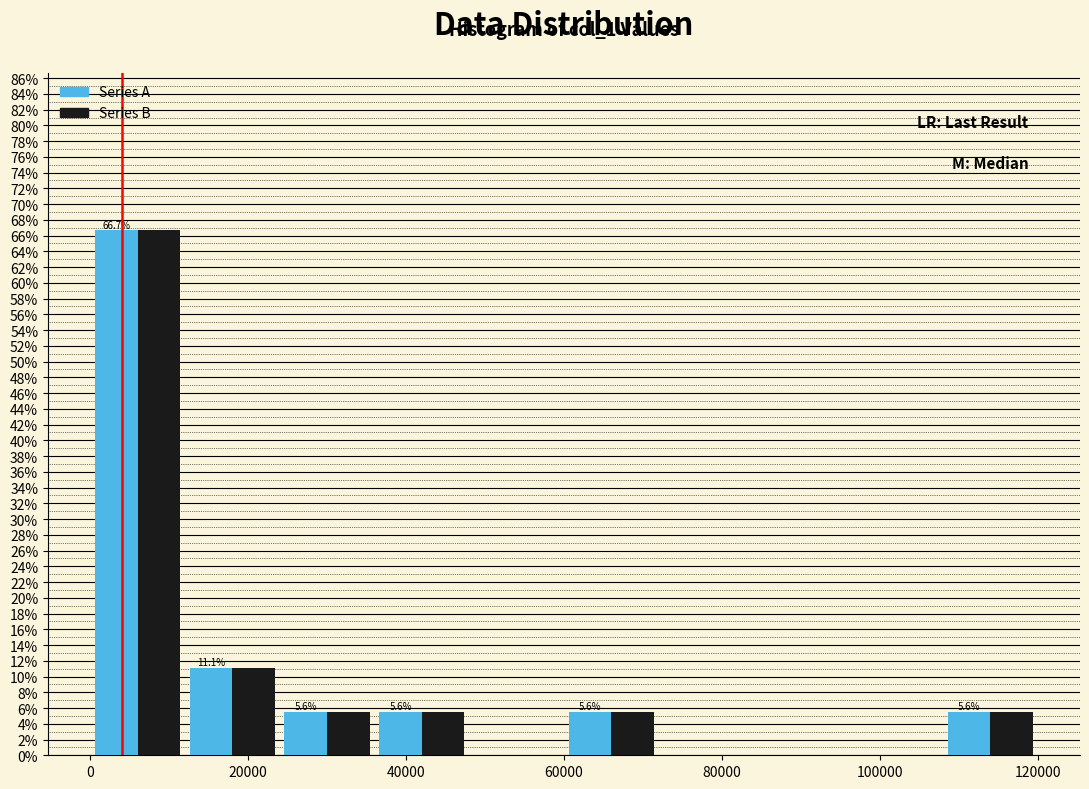

In the Series A series, which range on the x-axis has the tallest bar?

0 to 12000